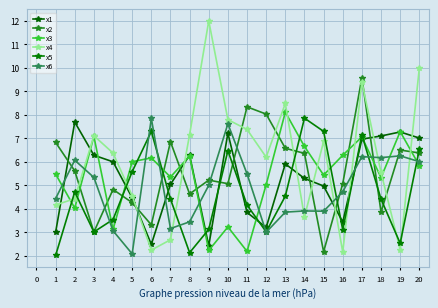

At which category is the sum across all series the highest?

17